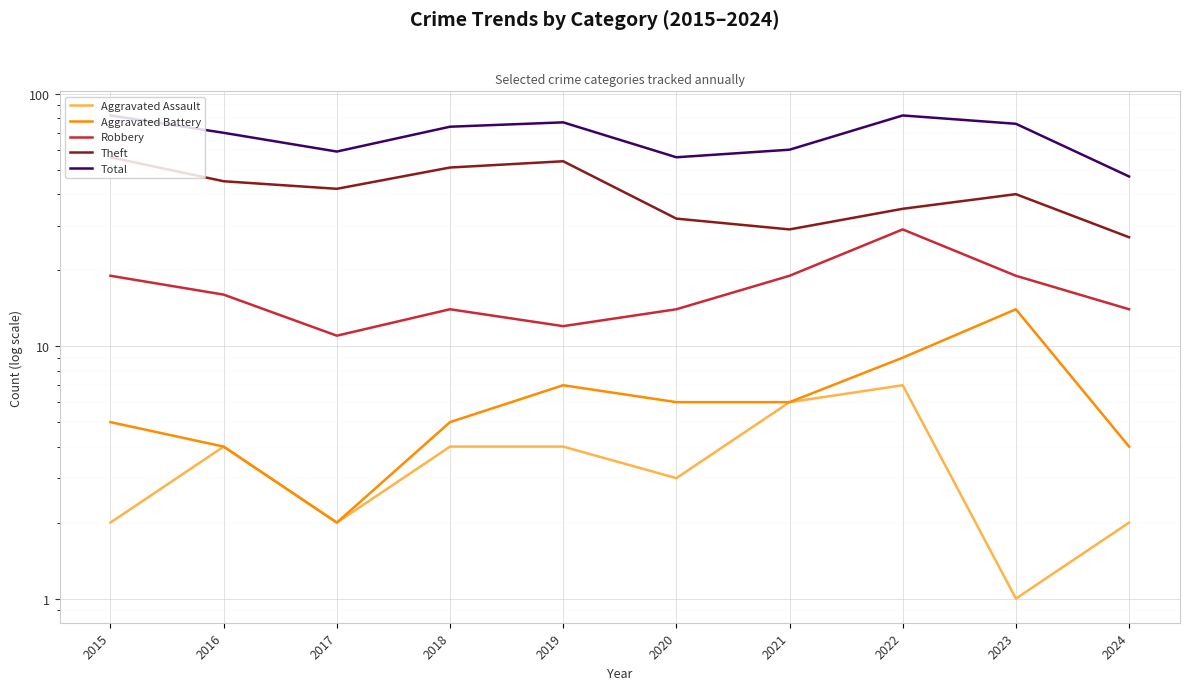

At which label is Total closest to 64?

2021